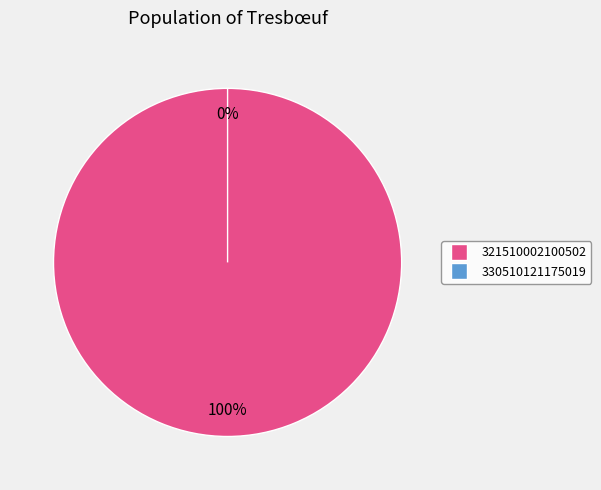

The 321510002100502 slice represents 99% of the pie. True or false?

False